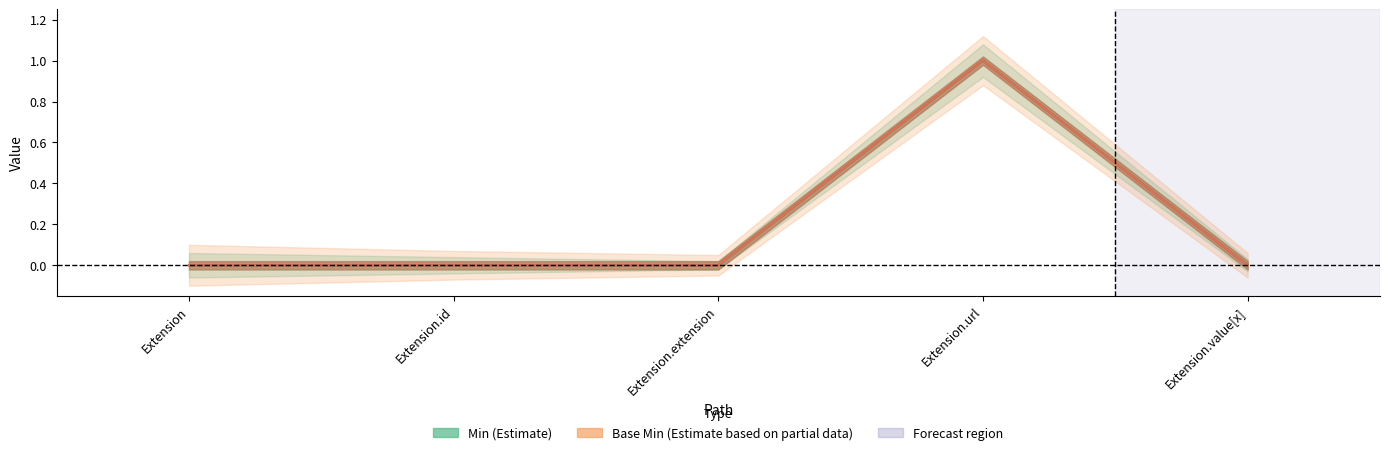

Count the Min values in the range 0 to 1.

5